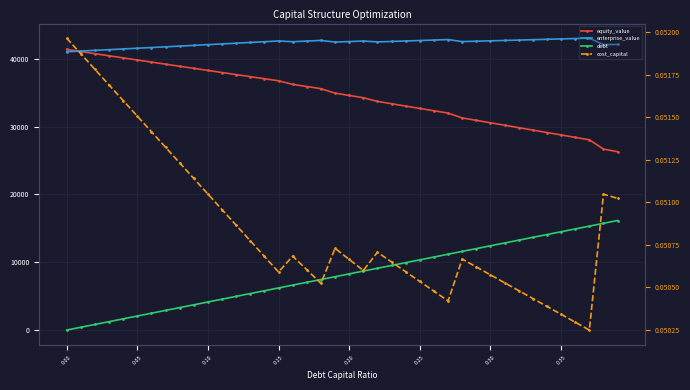

What is the maximum value shown in the chart?

43050.4